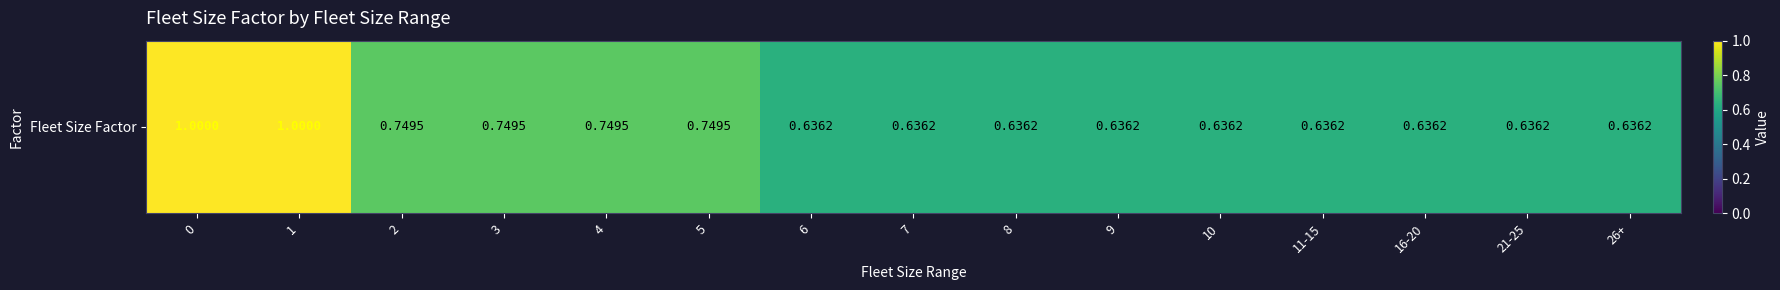

What is the sum of all values?

10.7